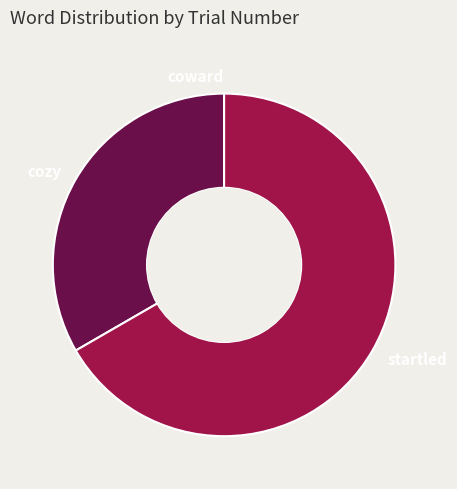

Which slice is the largest?

startled